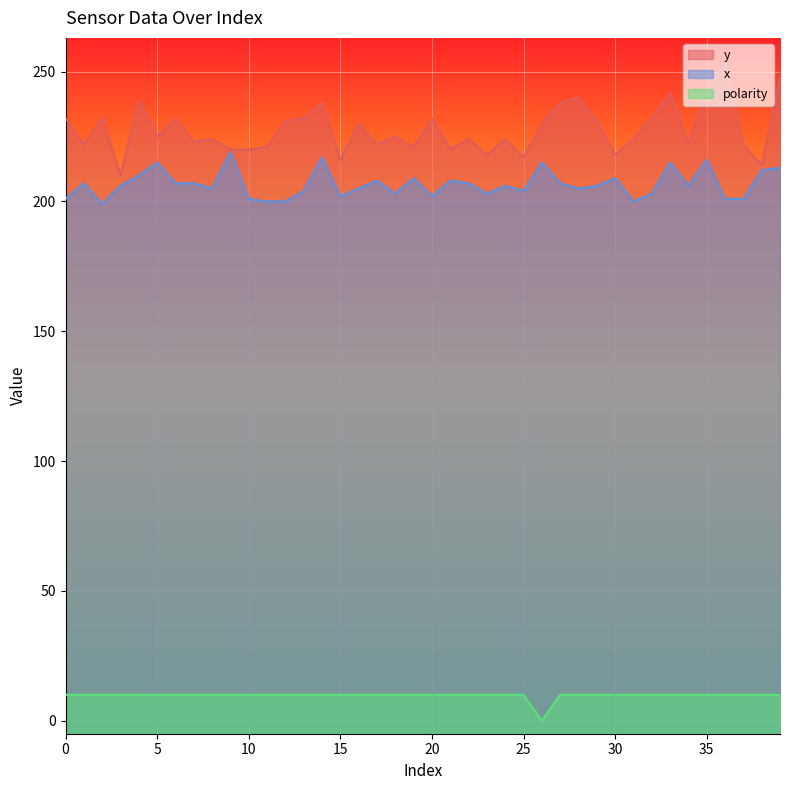

The value of x at 16 is 205. True or false?

True